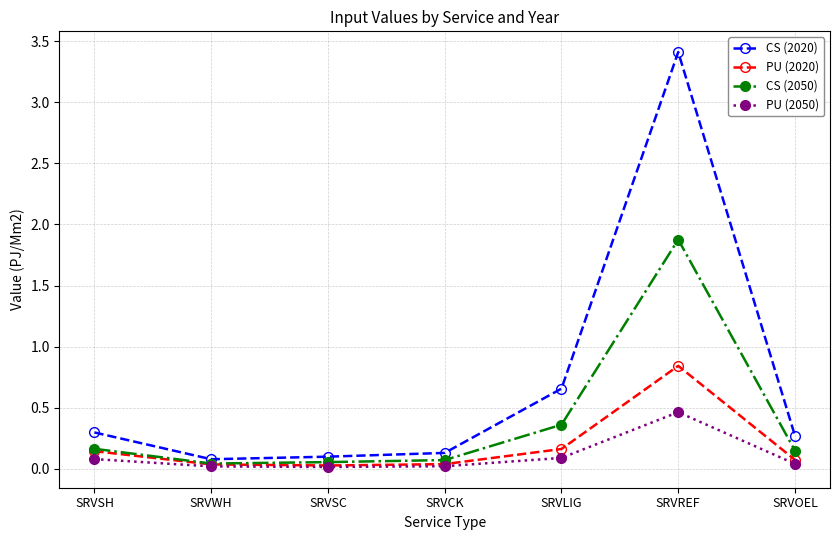

The value of PU (2020) at SRVSH is 0.1. True or false?

True